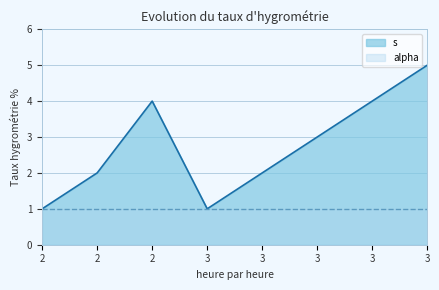

List the labels in order of value, largest first.

3, 2, 3, 3, 2, 3, 2, 3